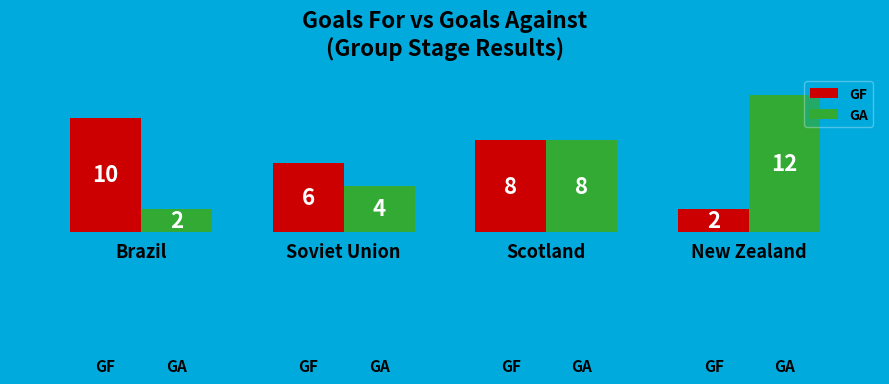

Which series changed the most between Soviet Union and New Zealand?

GA